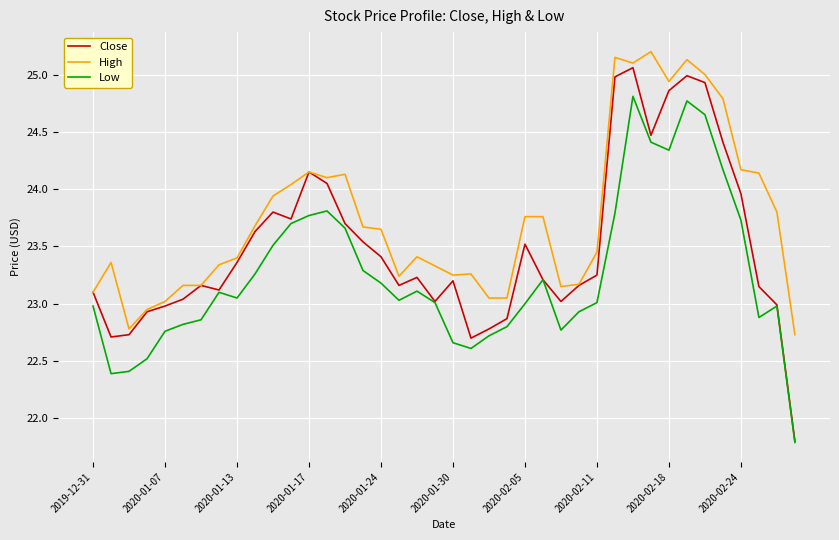

List the series in order of their overall mean, lowest first.

Low, Close, High